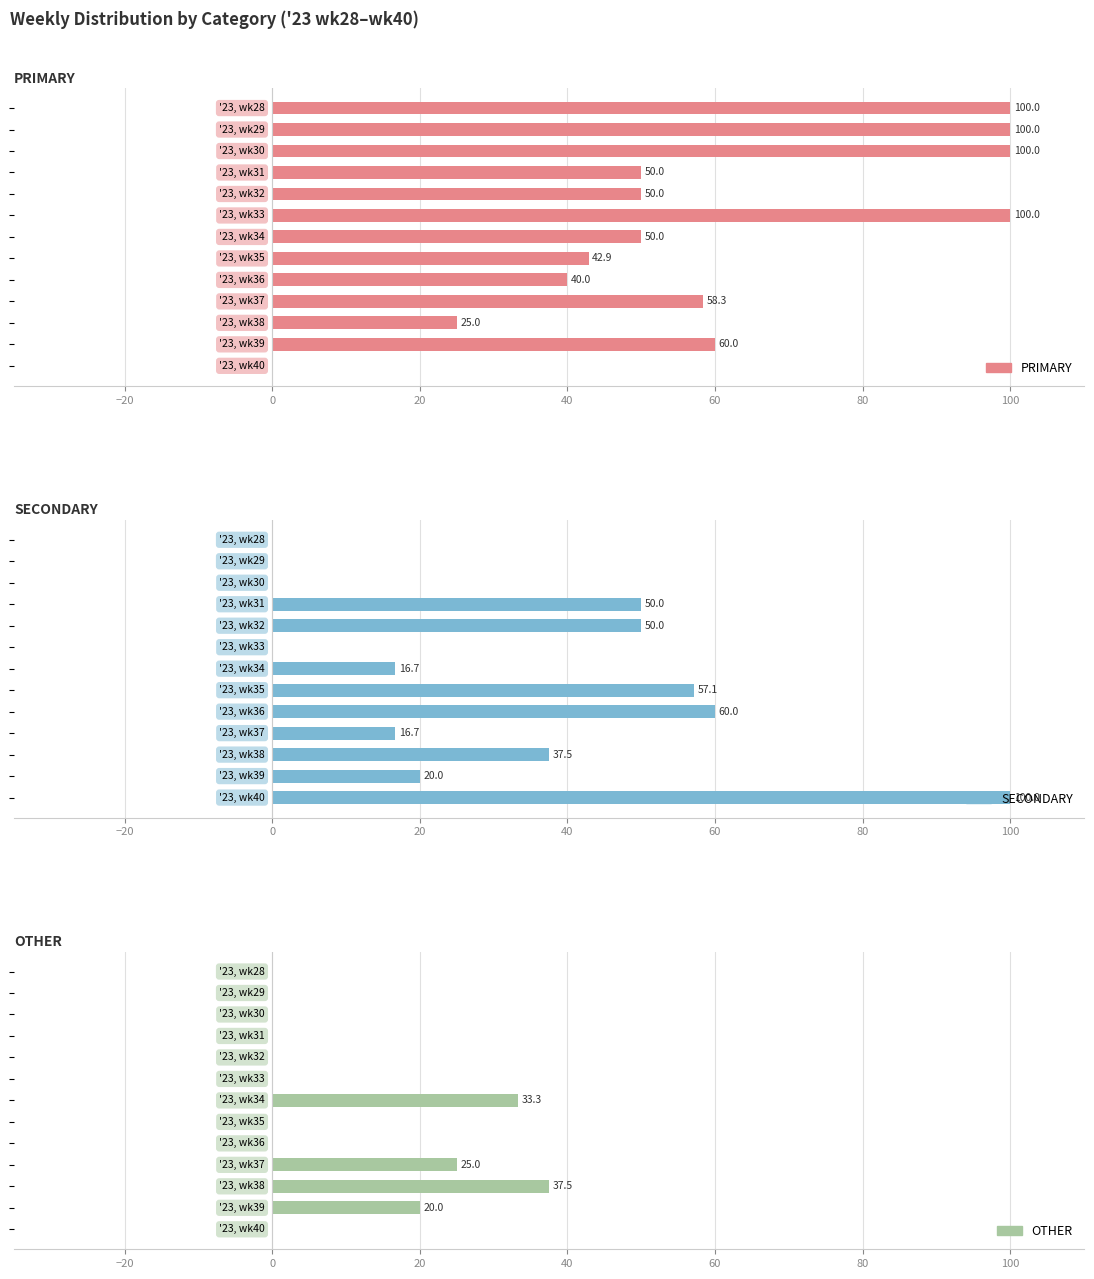

What is the value of the PRIMARY bar at the 9th from the left?

40.0